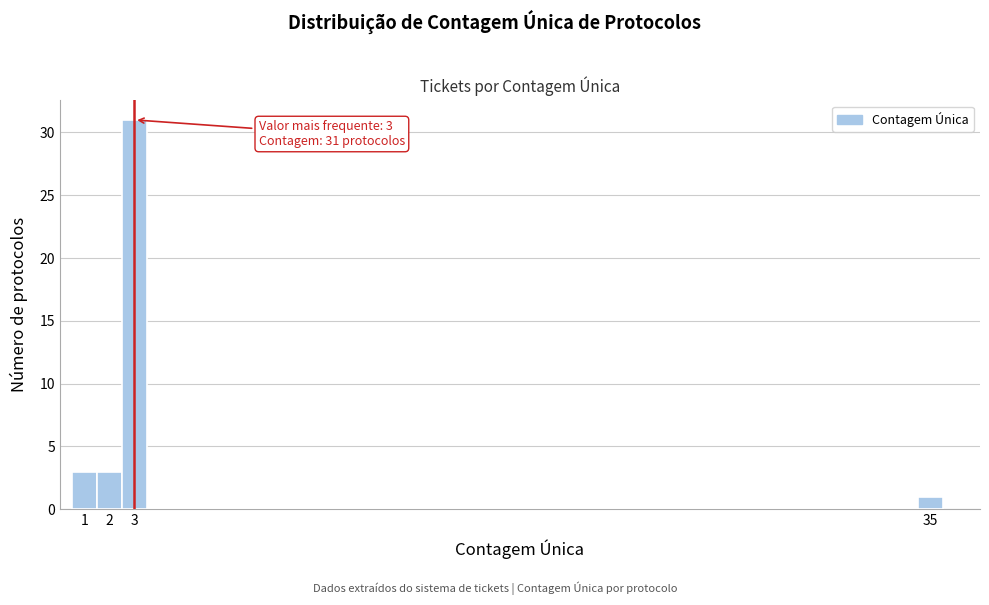

Over which range of the x-axis is the bar tallest?

2.5 to 3.5